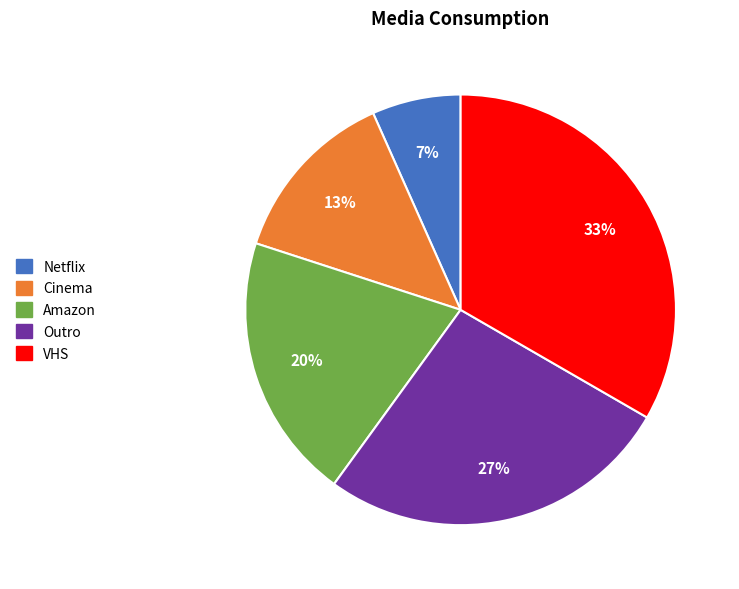

Combined, do Netflix and VHS account for over 50%?

No